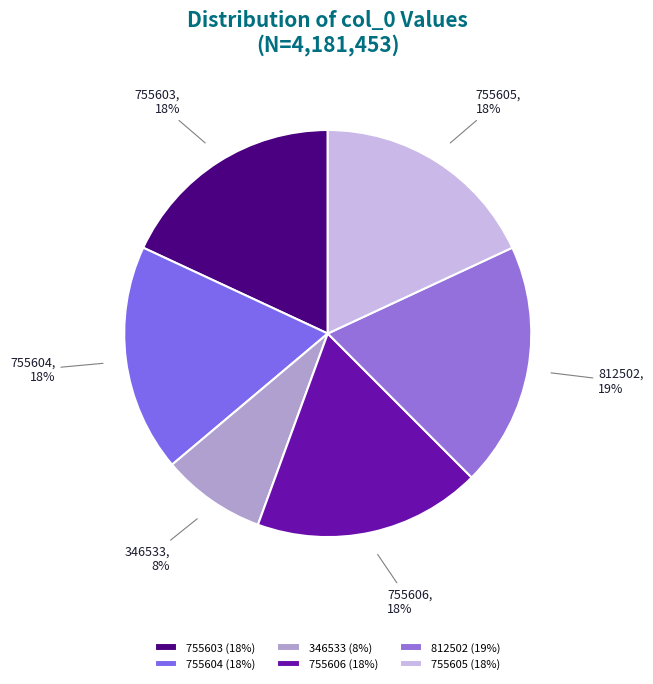

To the nearest percent, what portion does 755606 represent?

18%